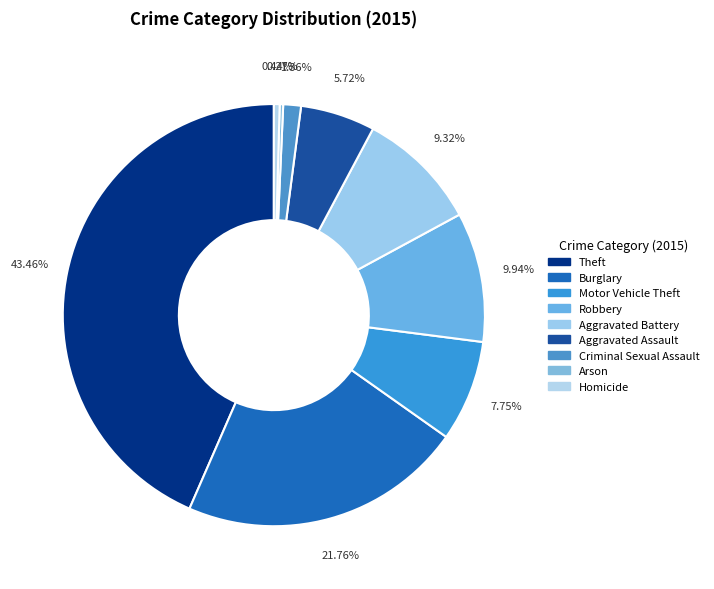

What percentage is NOT represented by Aggravated Battery?

90.7%